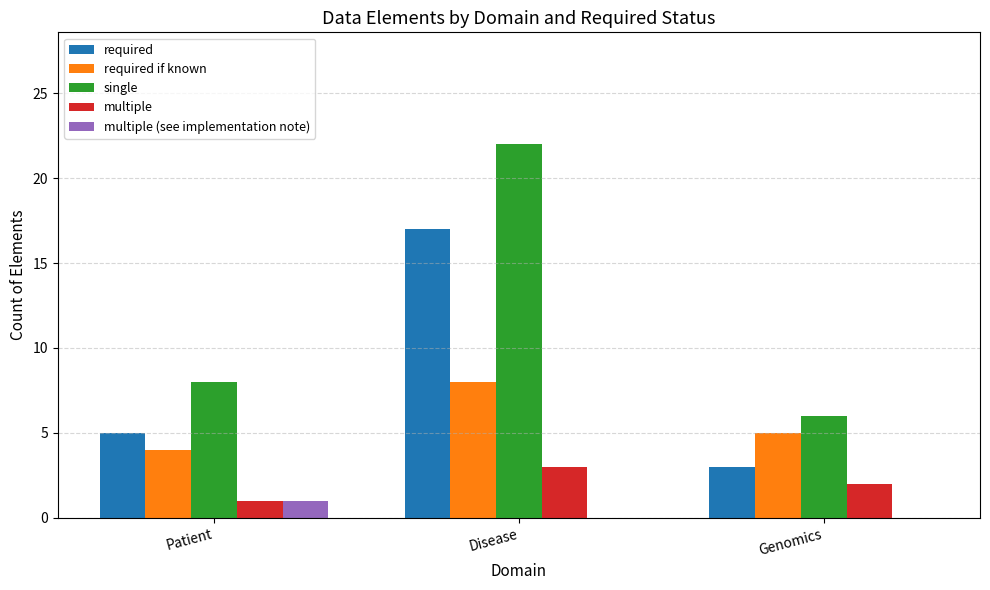

The multiple (see implementation note) series shows 0 at Disease. True or false?

True